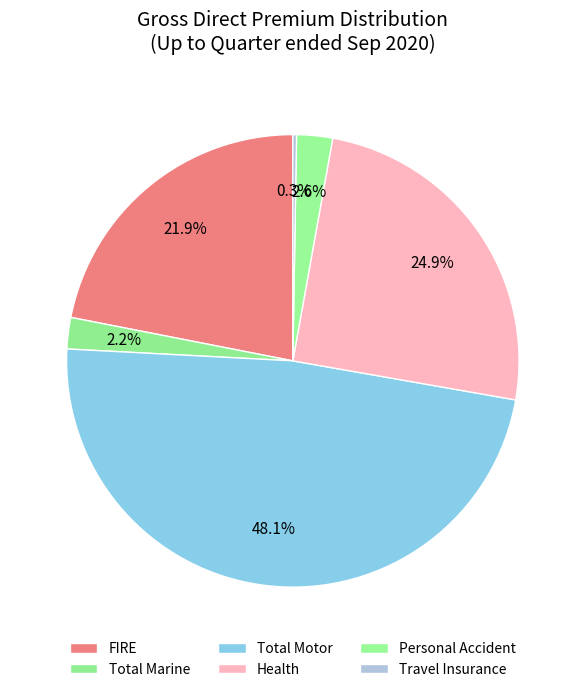

To the nearest percent, what is the average slice percentage?

17%